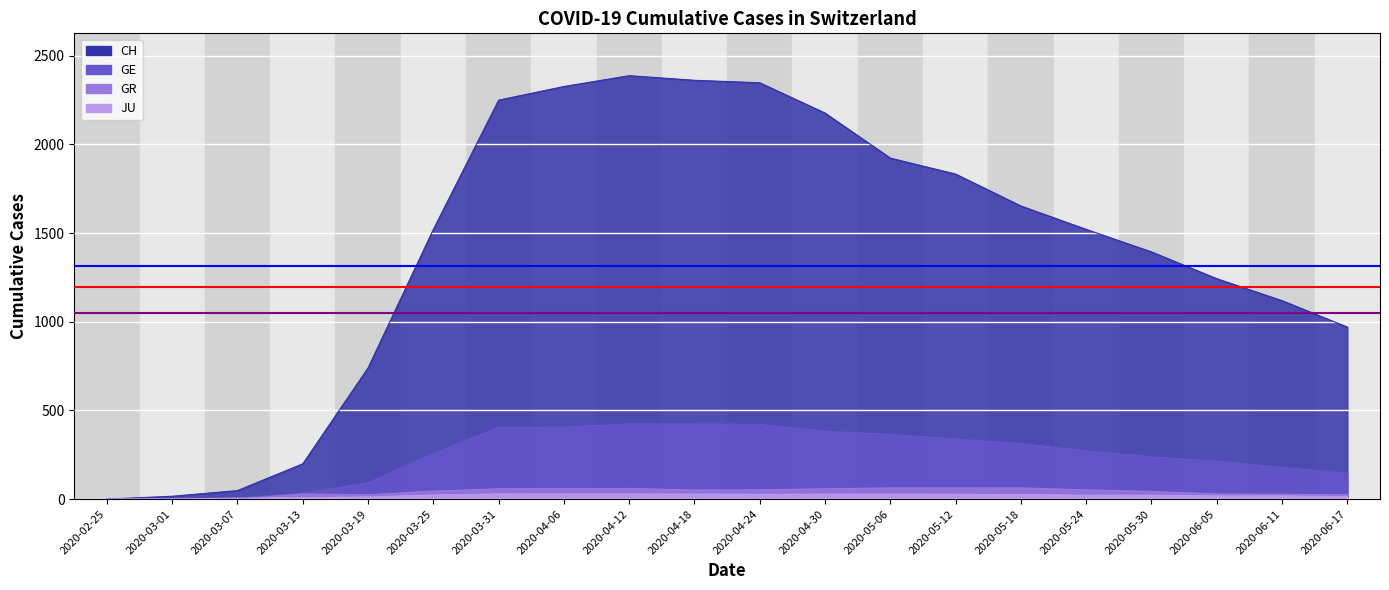

List the labels in order of GE value, smallest first.

2020-02-25, 2020-03-01, 2020-03-07, 2020-03-13, 2020-03-19, 2020-06-17, 2020-06-11, 2020-06-05, 2020-05-30, 2020-03-25, 2020-05-24, 2020-05-18, 2020-05-12, 2020-05-06, 2020-04-30, 2020-03-31, 2020-04-06, 2020-04-24, 2020-04-12, 2020-04-18